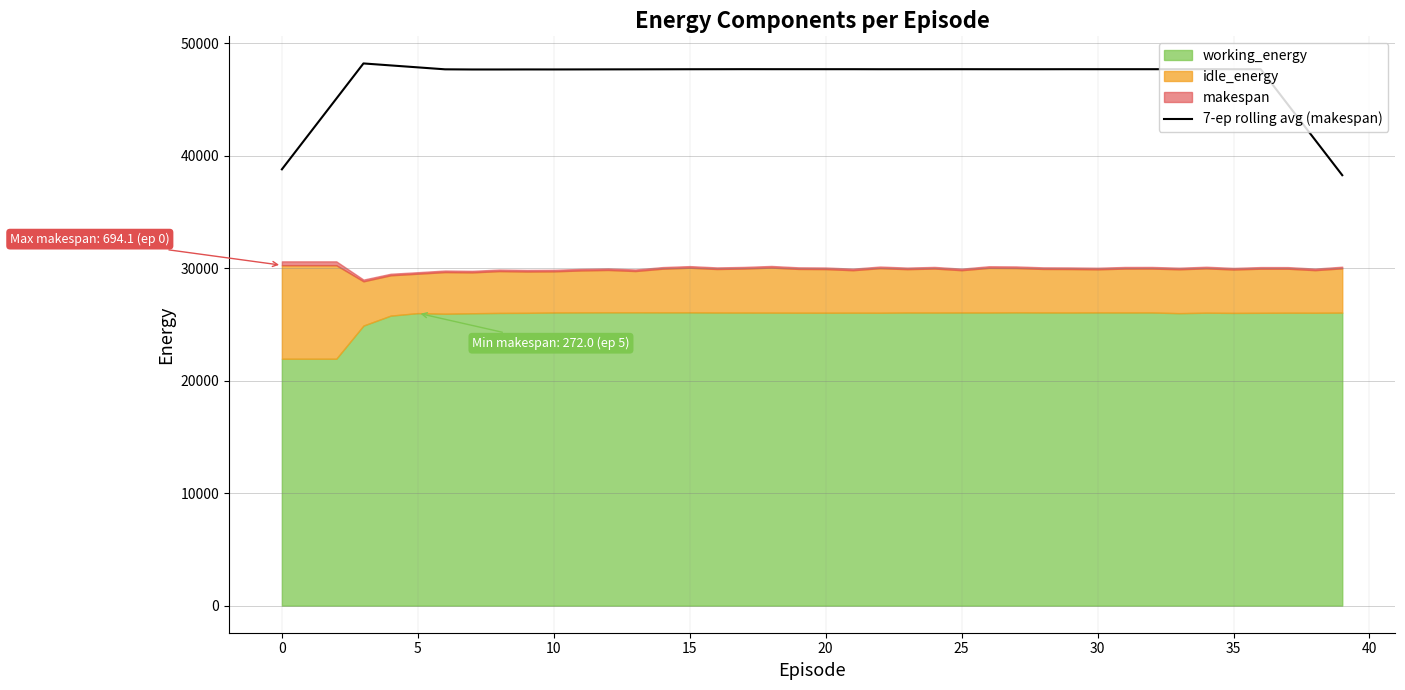

What is the maximum value for 7-ep rolling avg (makespan)?

48217.3